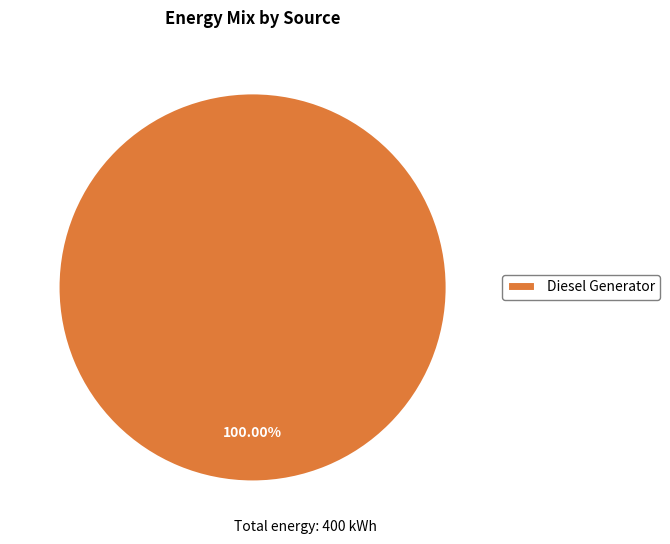

Rank the categories by value from lowest to highest.

Diesel Generator